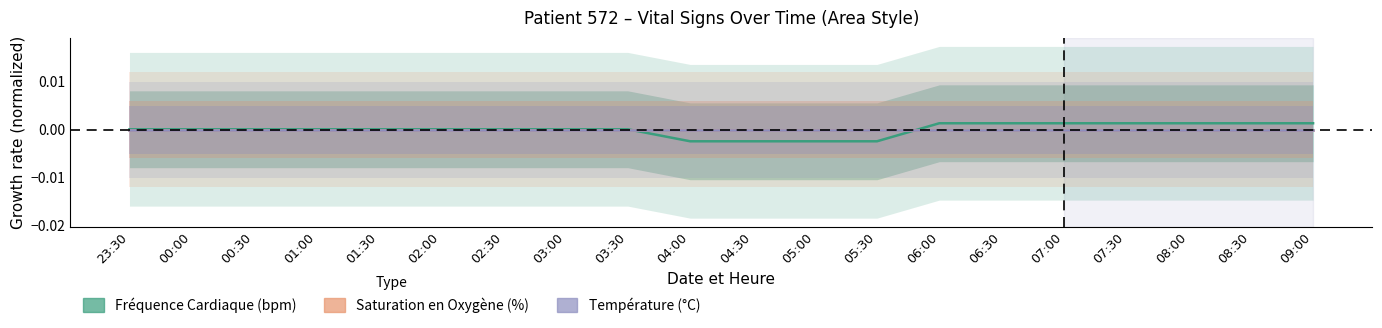

True or false: Saturation en Oxygène (%) has more than 2 interior local peaks.

False